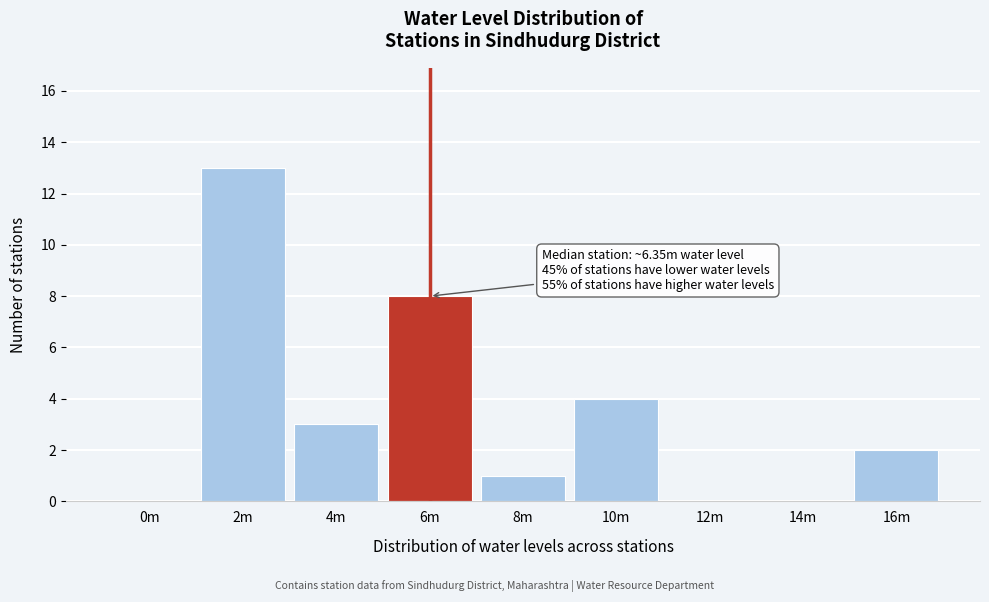

Reading left to right, what are all the values shown in this chart?

0m=0	2m=13	4m=3	6m=8	8m=1	10m=4	12m=0	14m=0	16m=2